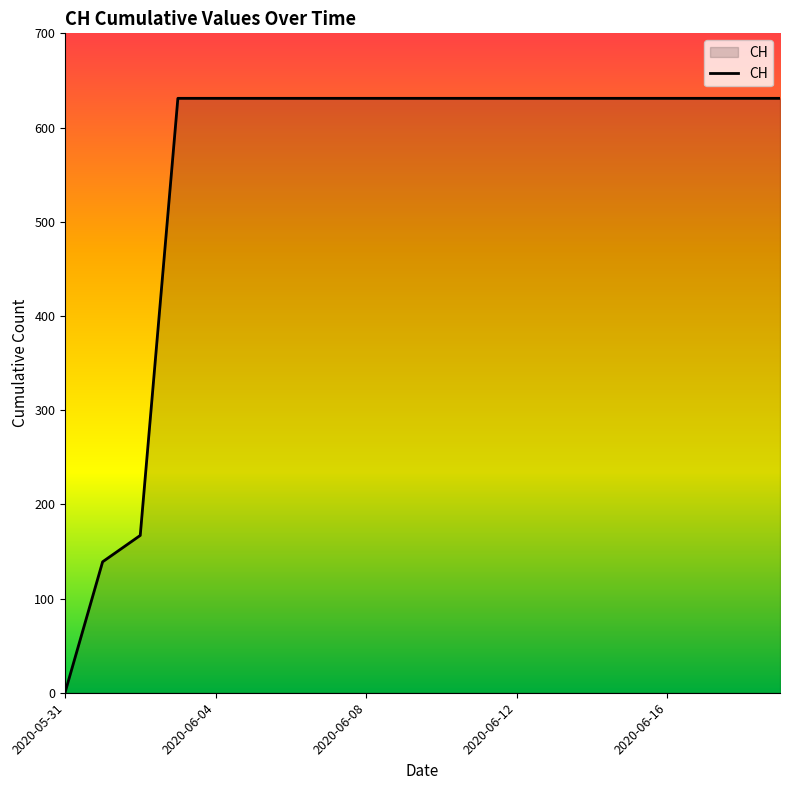

What is the greatest value displayed?

631